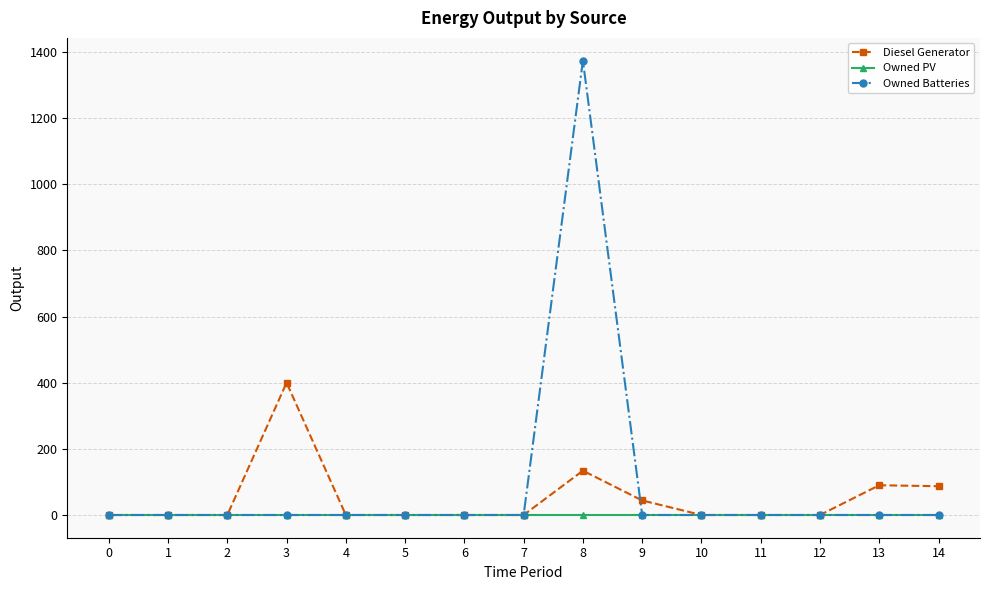

Rank the series by their maximum value, from highest to lowest.

Owned Batteries, Diesel Generator, Owned PV